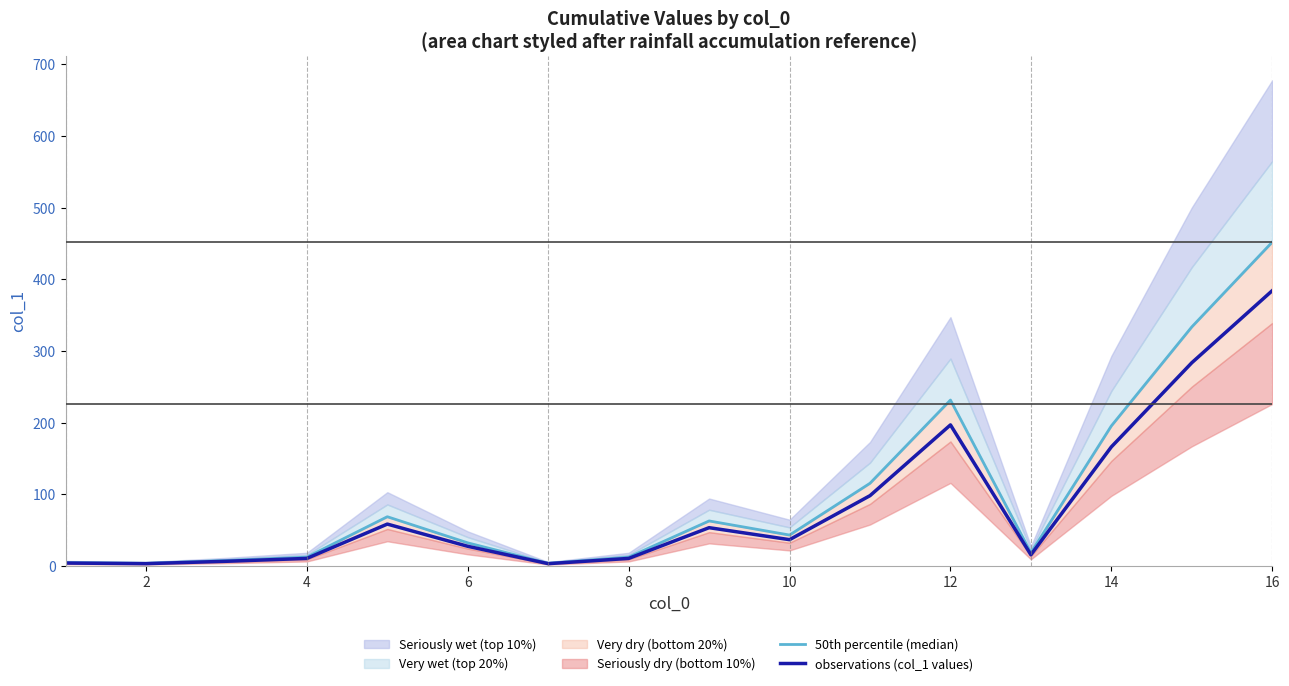

What is the maximum value for observations (col_1 values)?

384.1